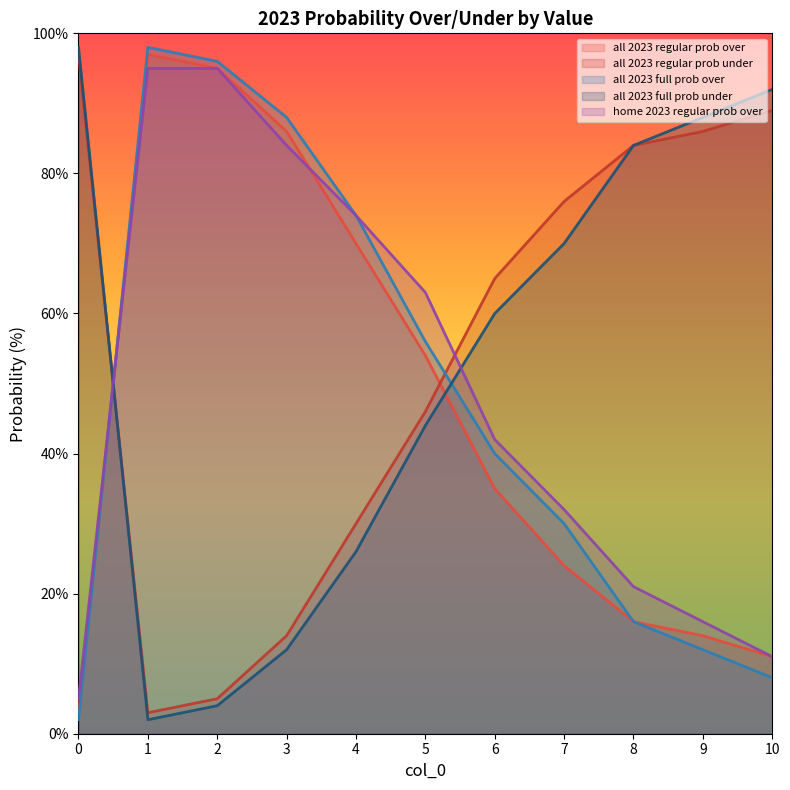

How many values in the all 2023 full prob under series are below 60?

5